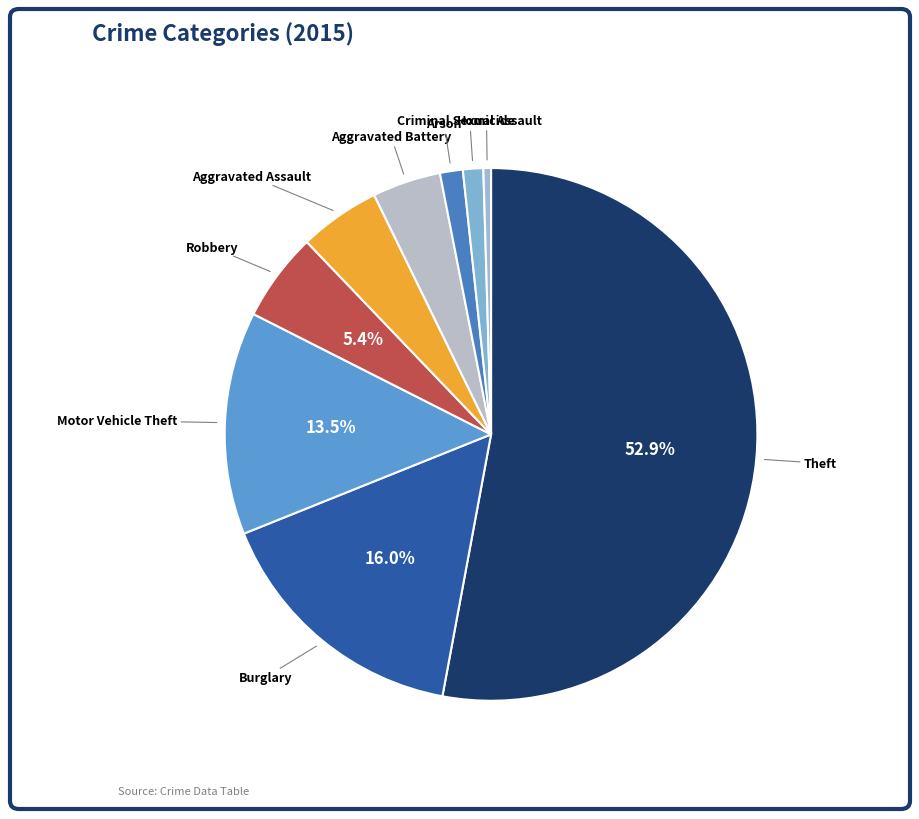

How many slices are in this pie chart?

9